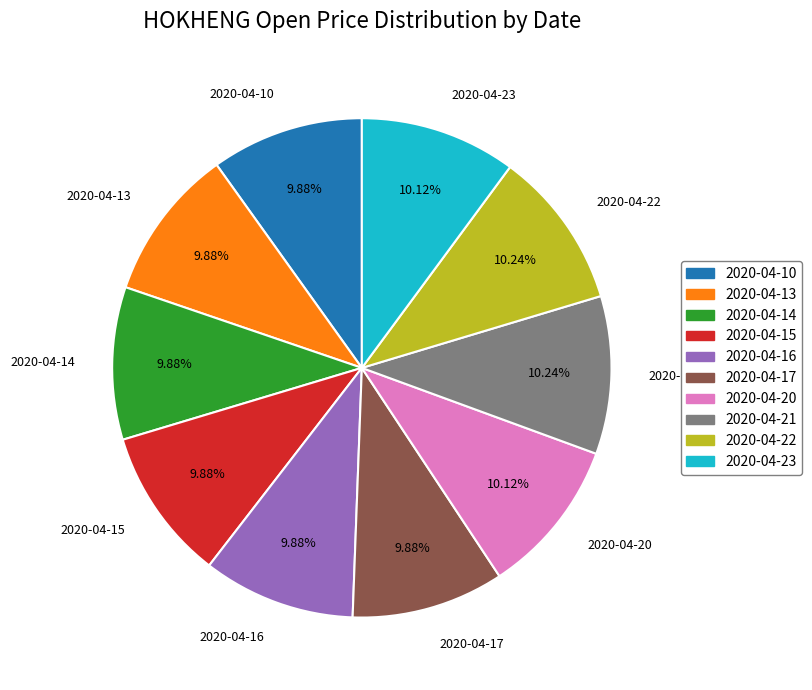

True or false: 2020-04-10 accounts for 10% of the total.

True